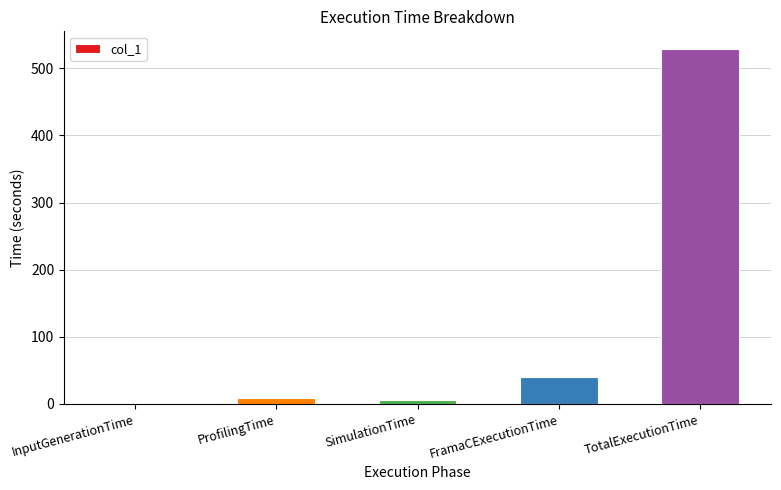

Count the number of categories in the chart.

5